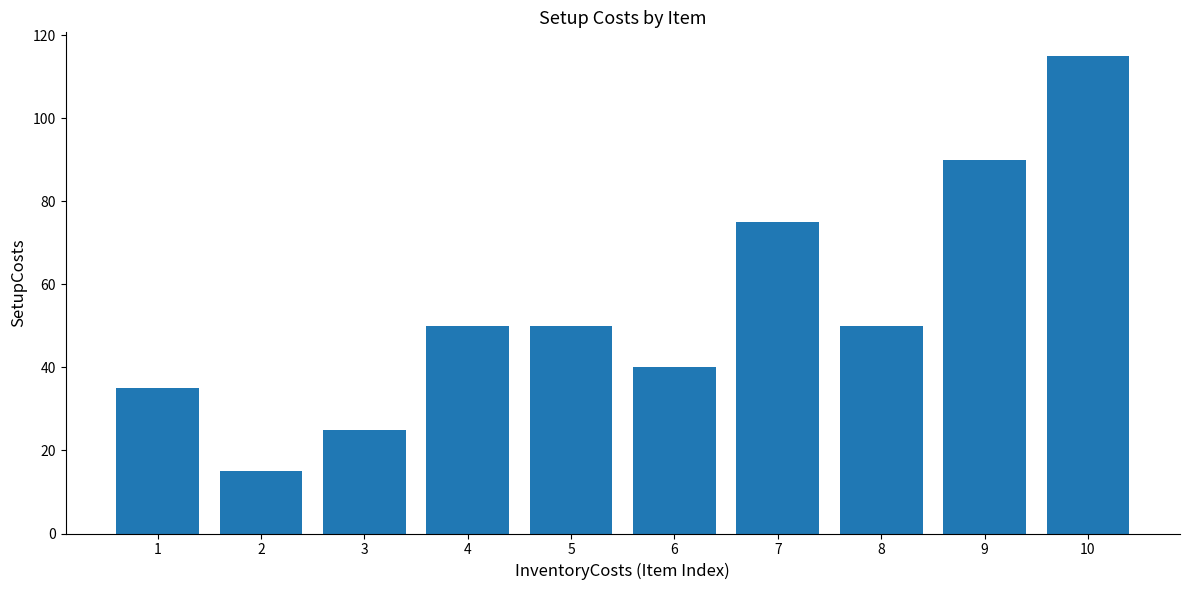

How many bars are there in total?

10